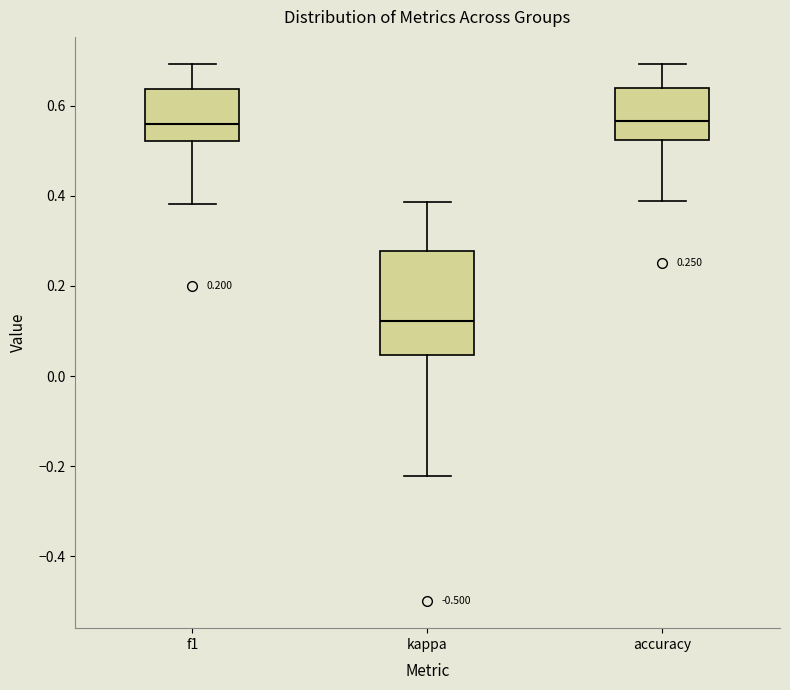

Comparing the boxes themselves (not the whiskers), which one is the tallest?

kappa